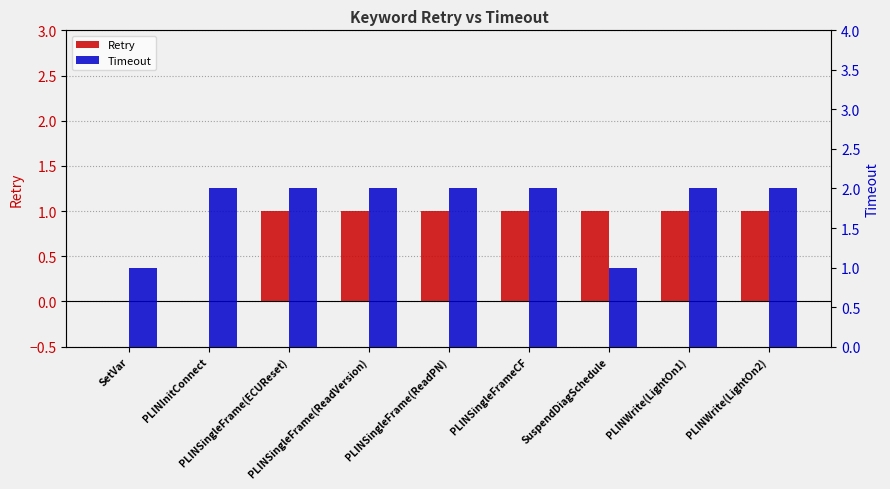

Does the chart contain stacked bars?

No